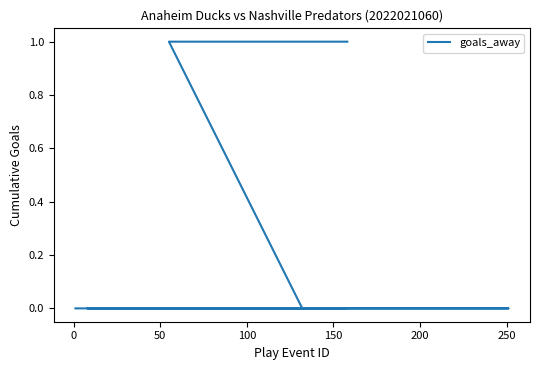

What position from the left is 0?

2